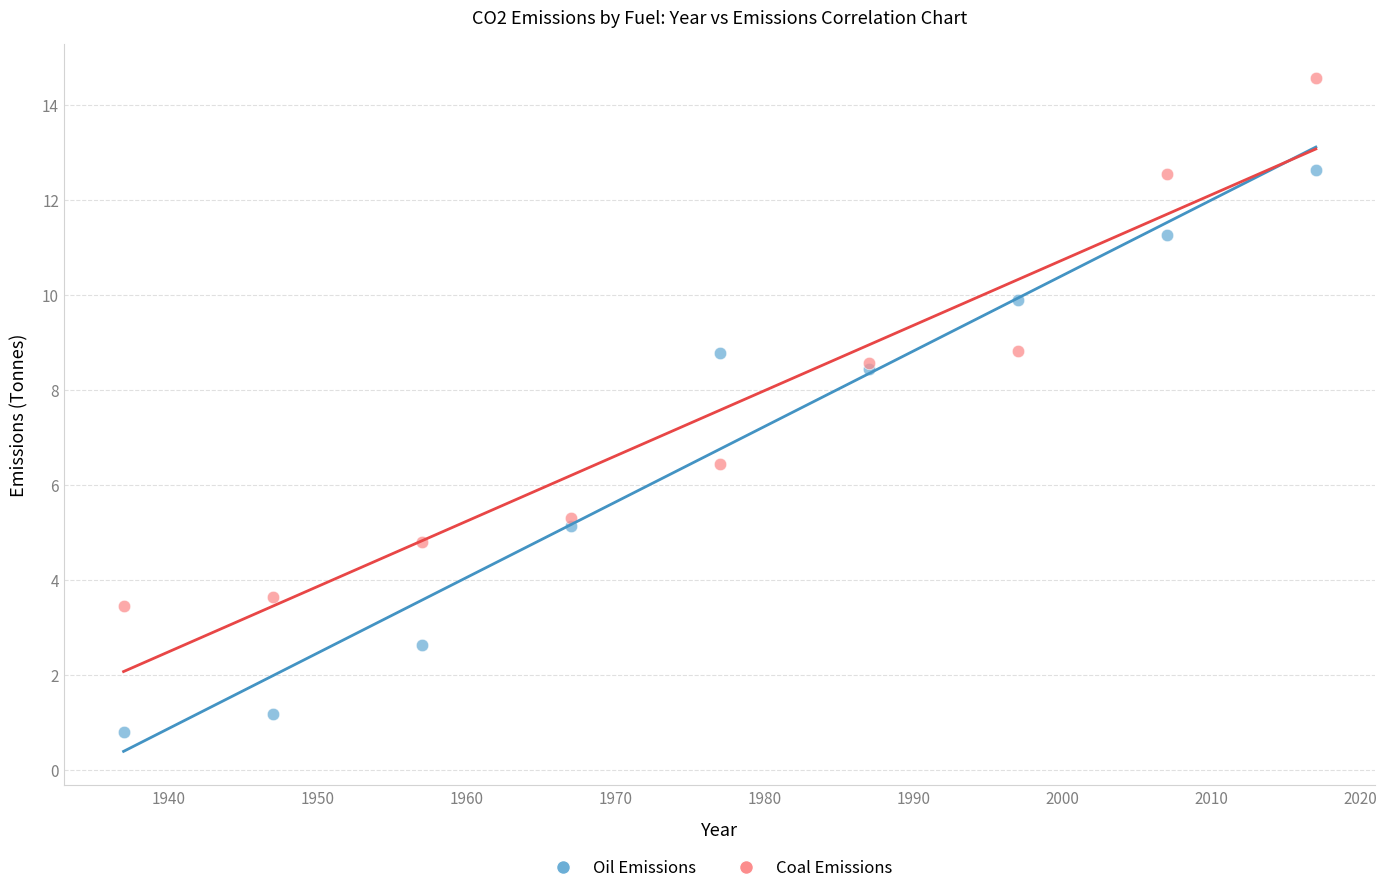

Which series contains the highest Y value?

Coal Emissions